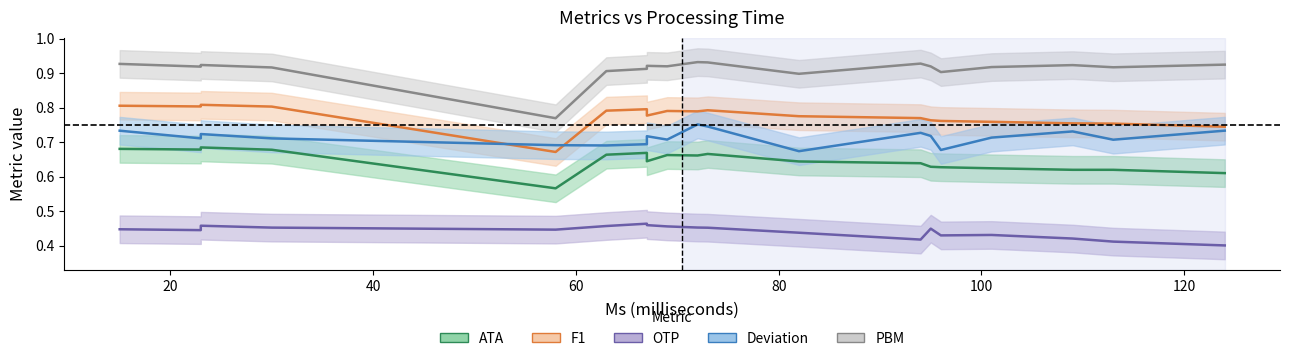

What is the maximum value for Deviation?

0.8